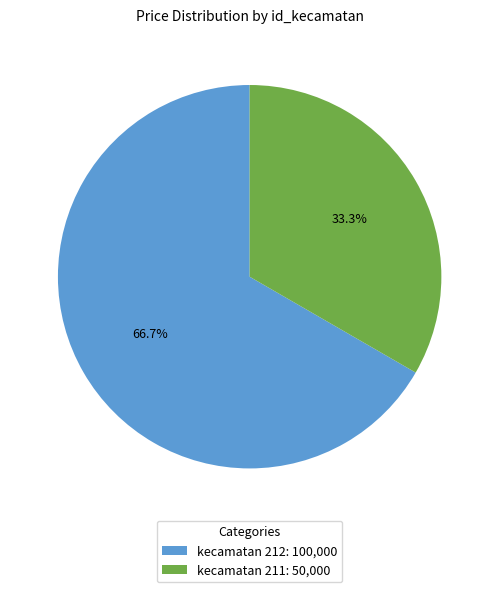

Which slice is the largest?

kecamatan 212: 100,000